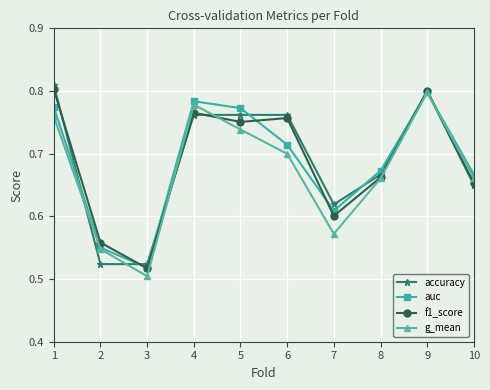

Which series changed the most between 2 and 10?

accuracy